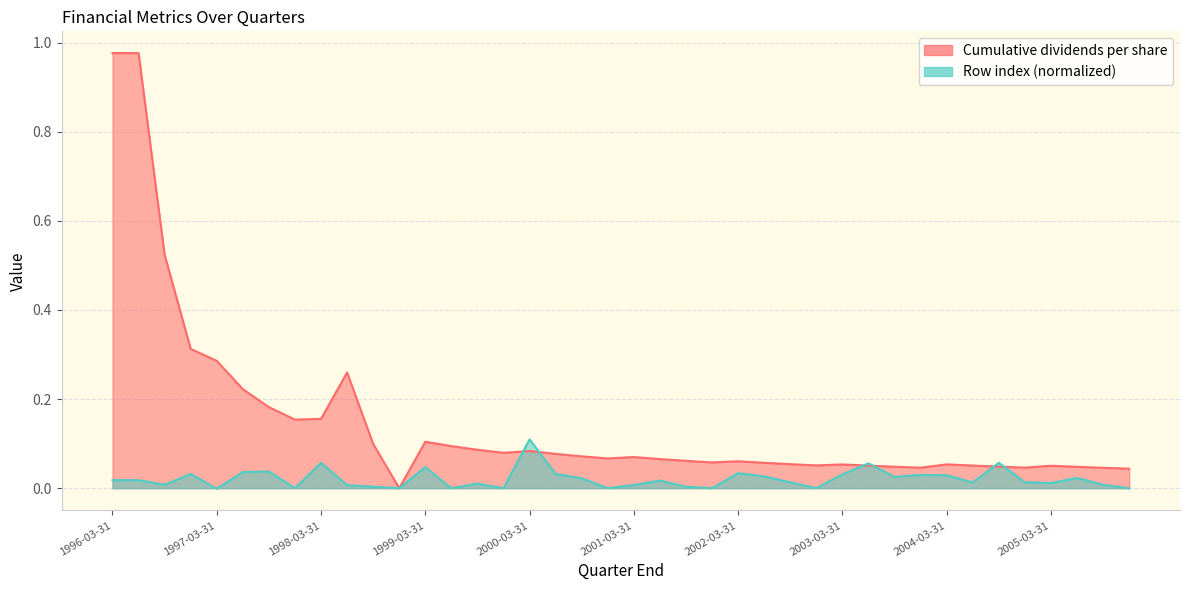

Rank the series by their maximum value, from lowest to highest.

Row index (normalized), Cumulative dividends per share